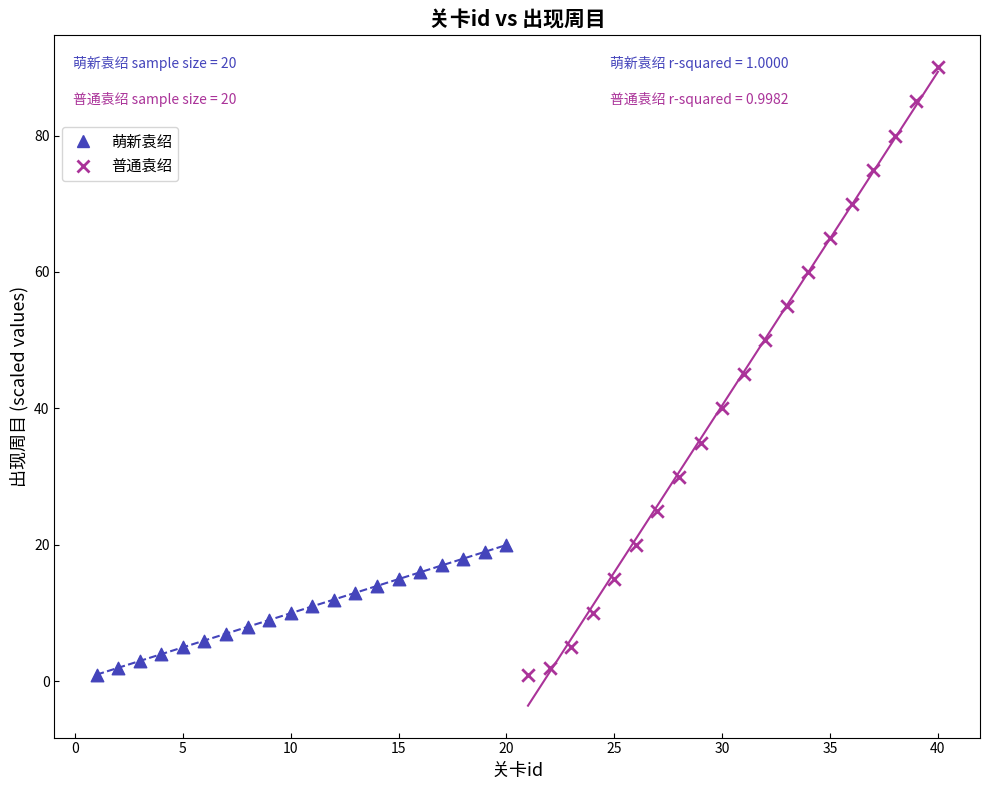

Which series reaches the maximum Y coordinate?

普通袁绍